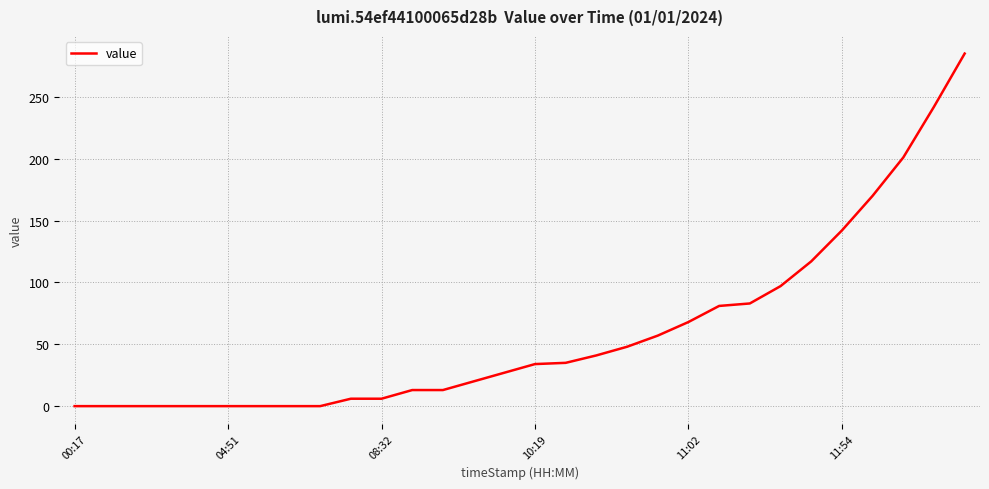

What is the difference between the maximum and minimum values?

285